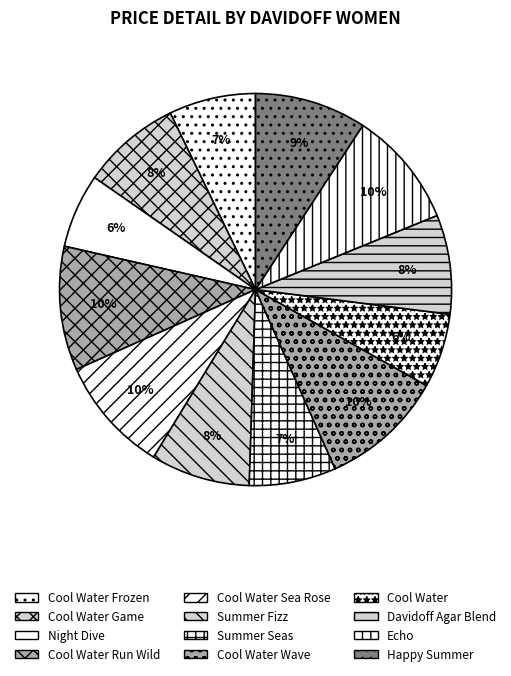

What is the change in value from Cool Water Game to Happy Summer?

+51